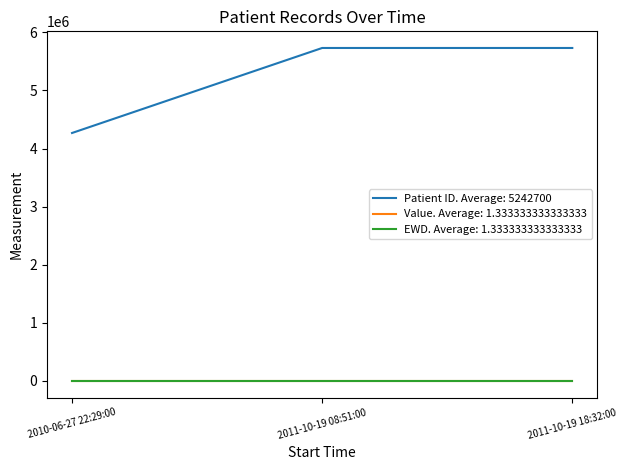

How many lines are shown in the chart?

3